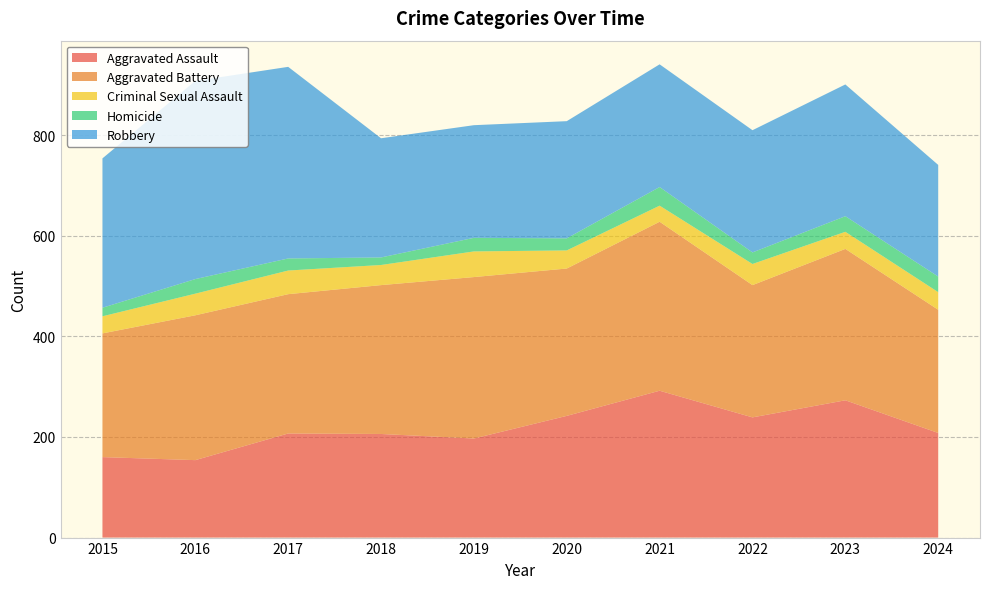

Reading left to right, transcribe all the data shown in this chart.

Aggravated Assault: 160	154	207	206	197	242	292	239	273	208
Aggravated Battery: 246	288	277	296	321	293	336	263	301	245
Criminal Sexual Assault: 34	43	47	40	51	36	32	42	34	35
Homicide: 17	29	24	15	27	24	37	23	31	31
Robbery: 297	394	381	237	224	233	244	243	262	222